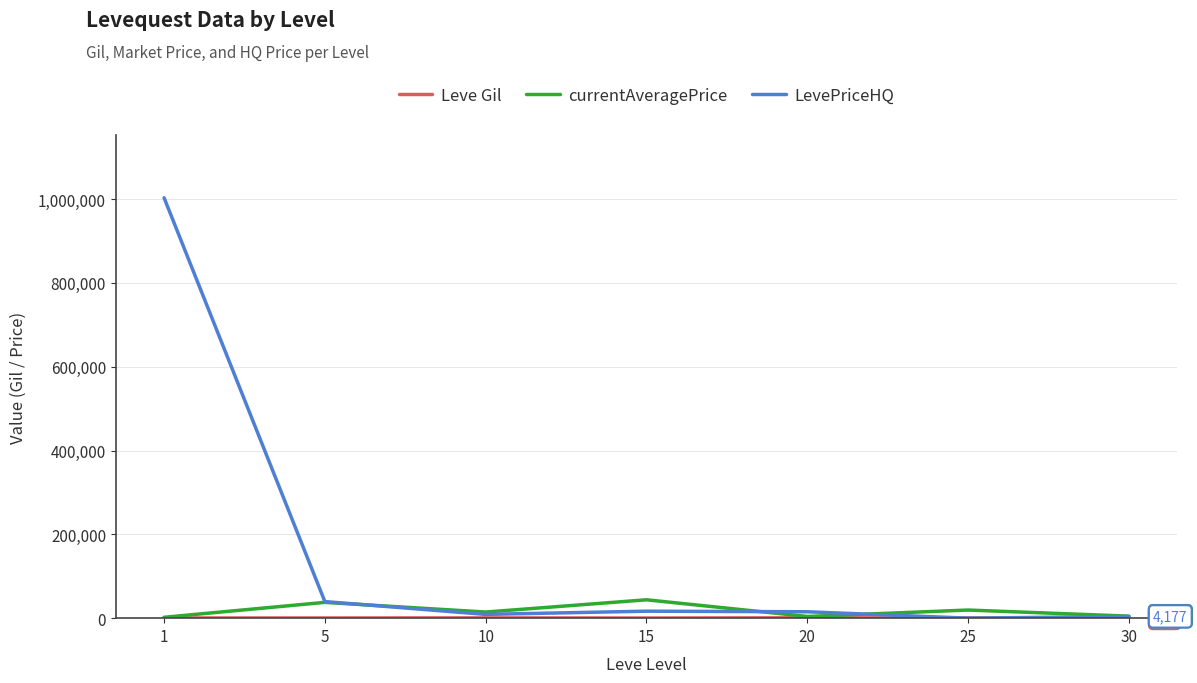

Which series has the largest range (max minus min)?

LevePriceHQ